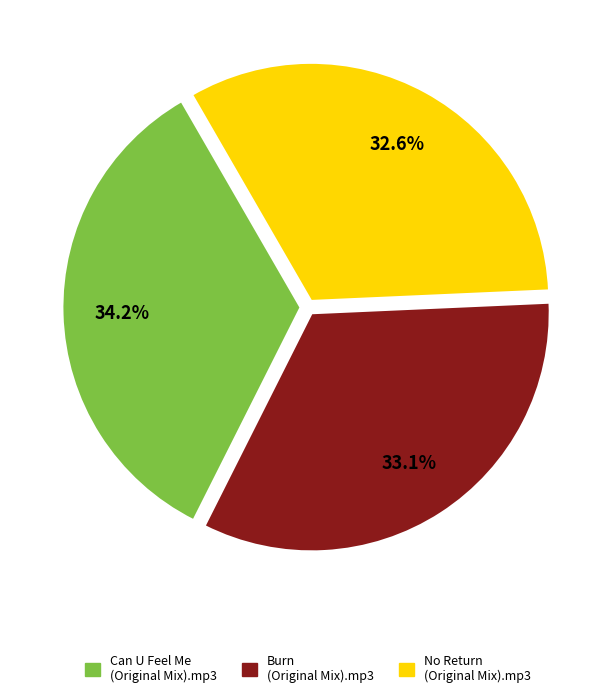

Does any single category account for the majority?

No